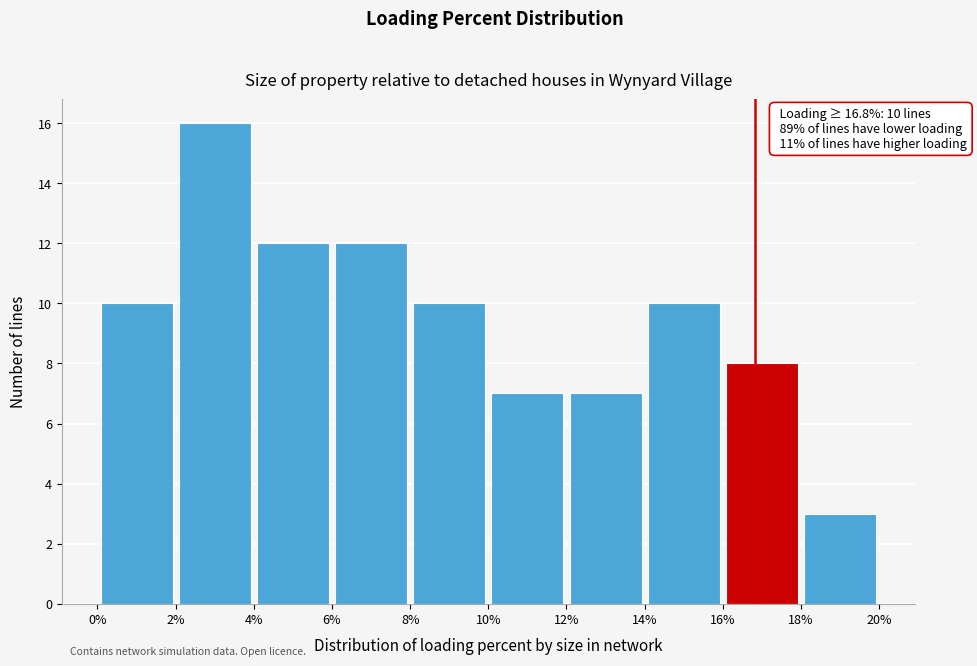

Which range on the x-axis has the tallest bar?

2% to 4%